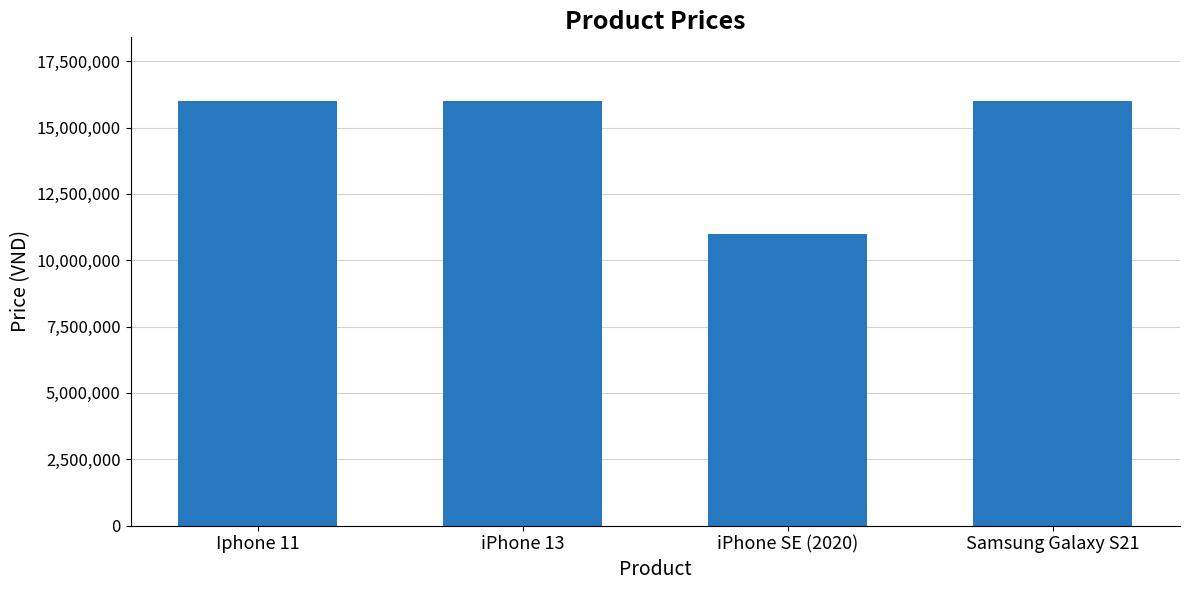

How many bars are there in total?

4